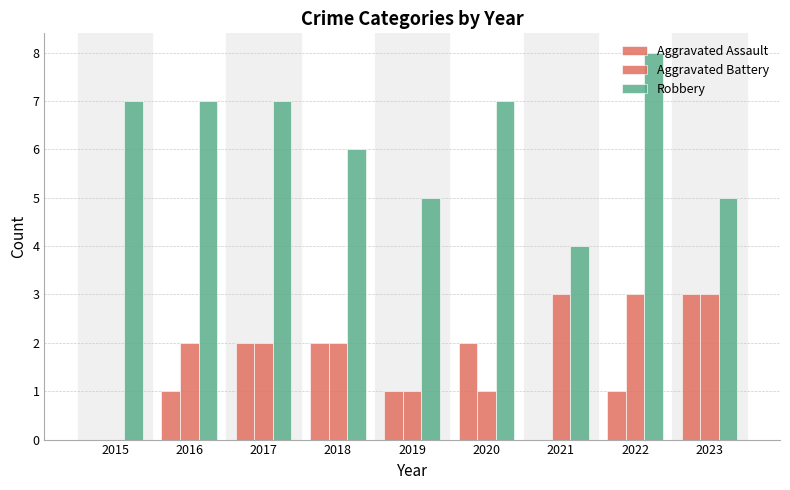

What is the highest value of the Aggravated Assault series?

3